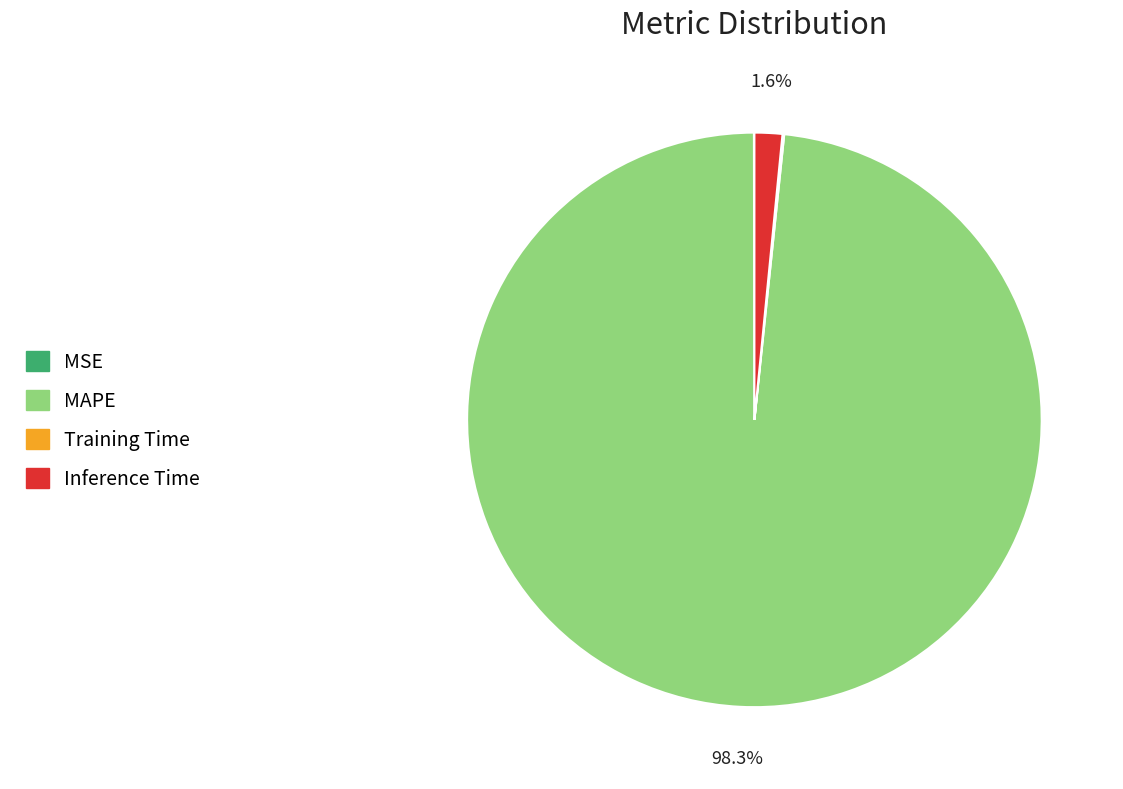

What percentage is NOT represented by Inference Time?

98.4%